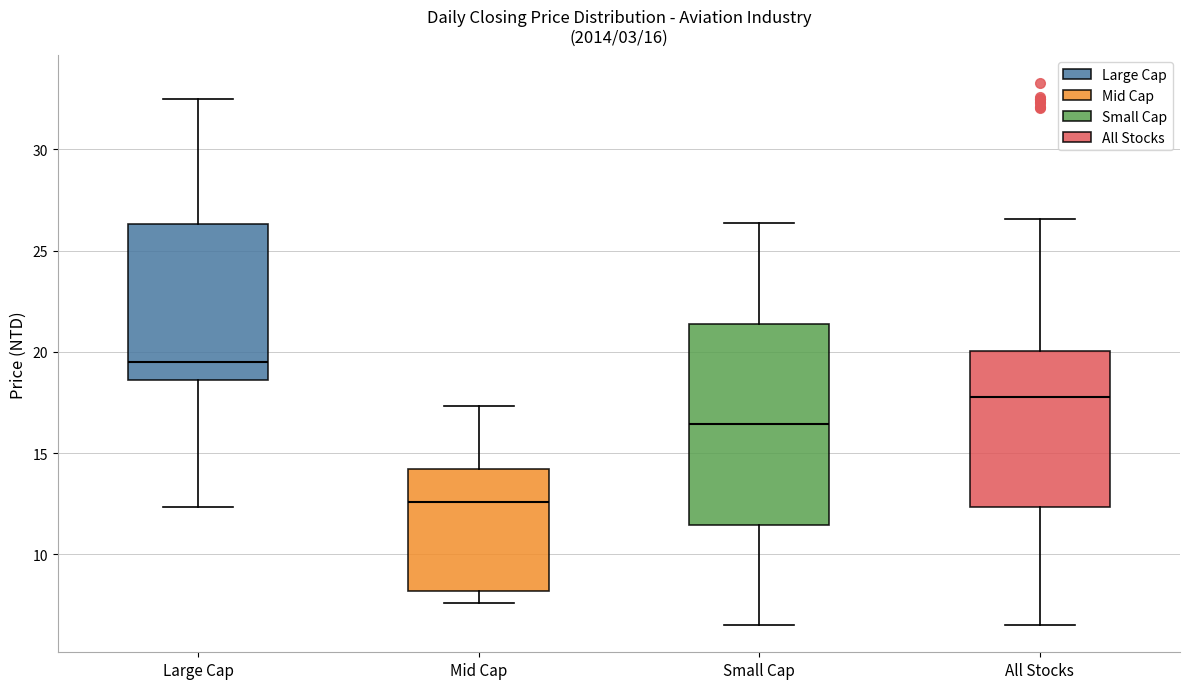

Which box has the highest median line?

Large Cap